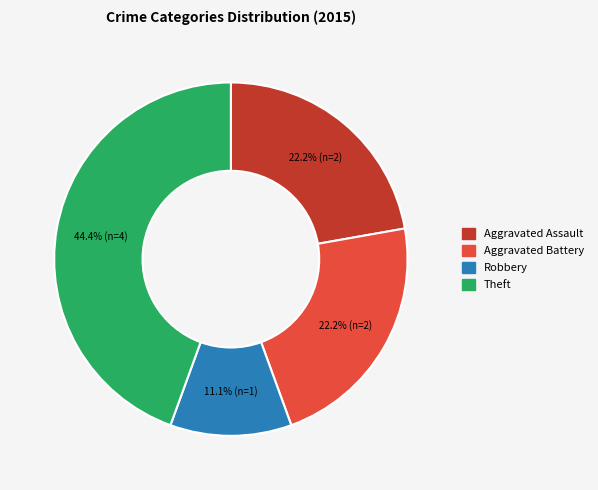

Is there any slice that represents more than half of the pie?

No